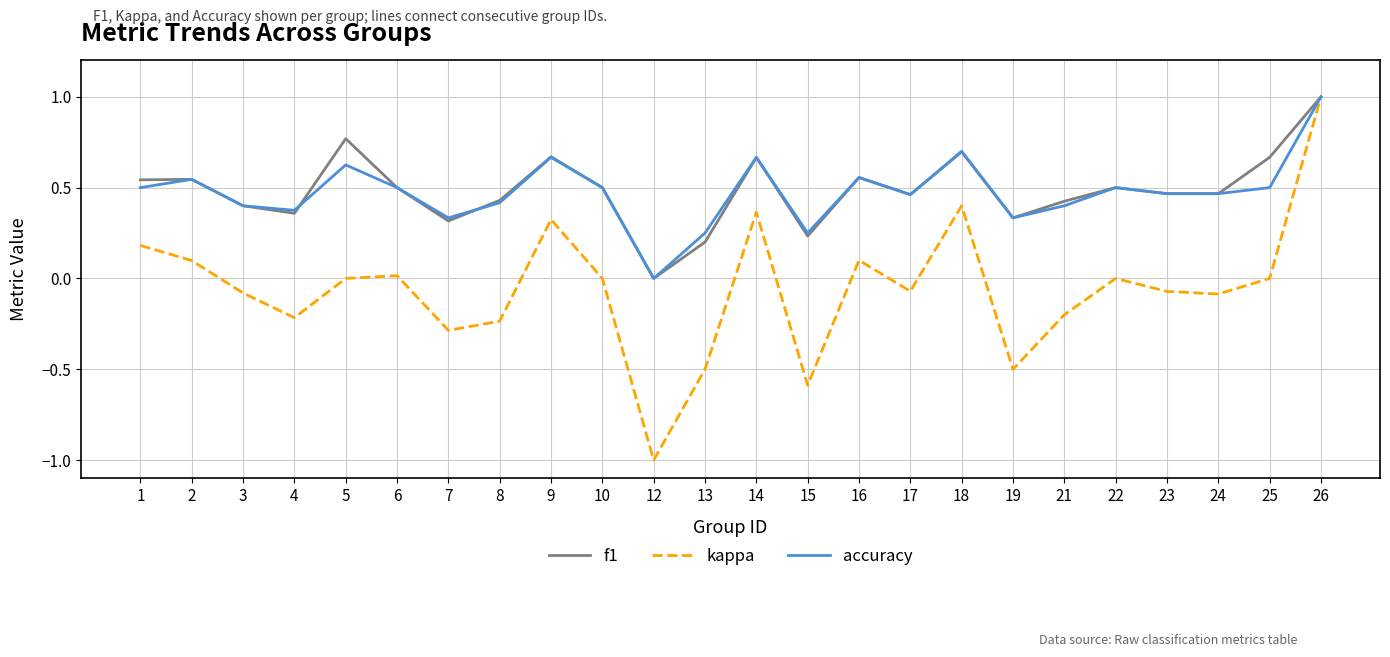

Where is accuracy nearest to the value 0?

12